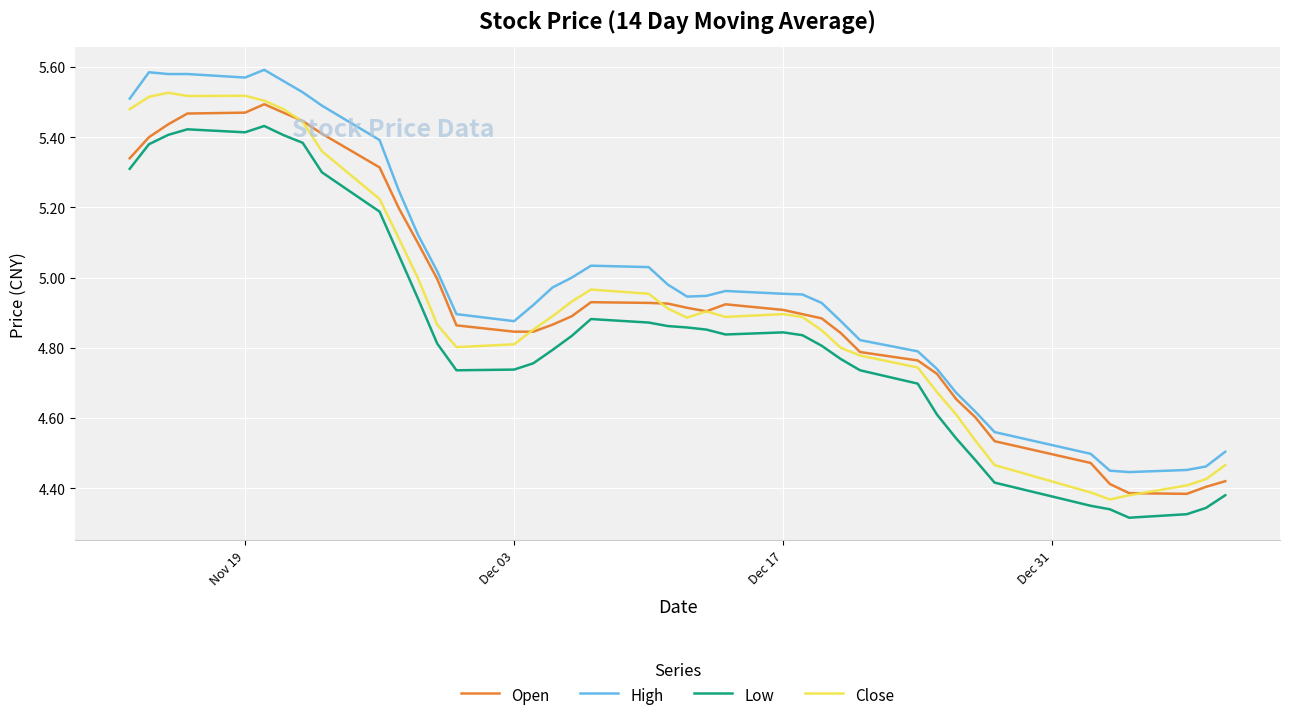

True or false: High and Close cross at least once.

False